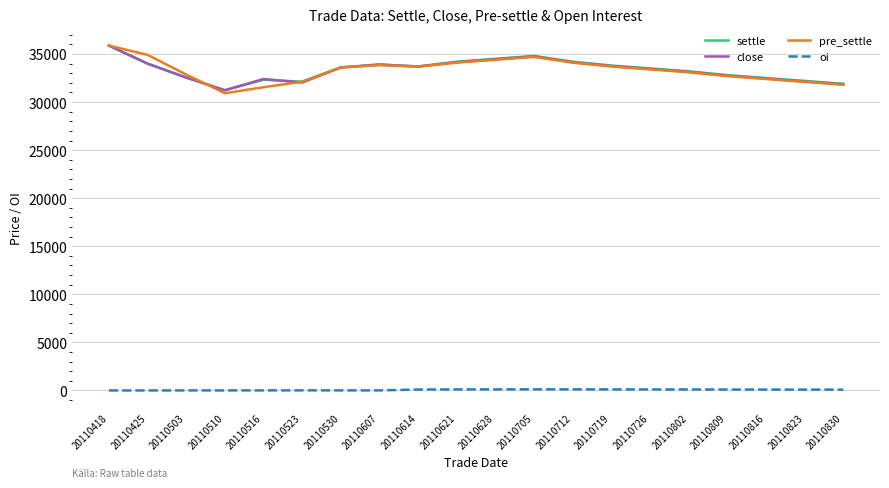

At which category is the sum across all series the highest?

20110418